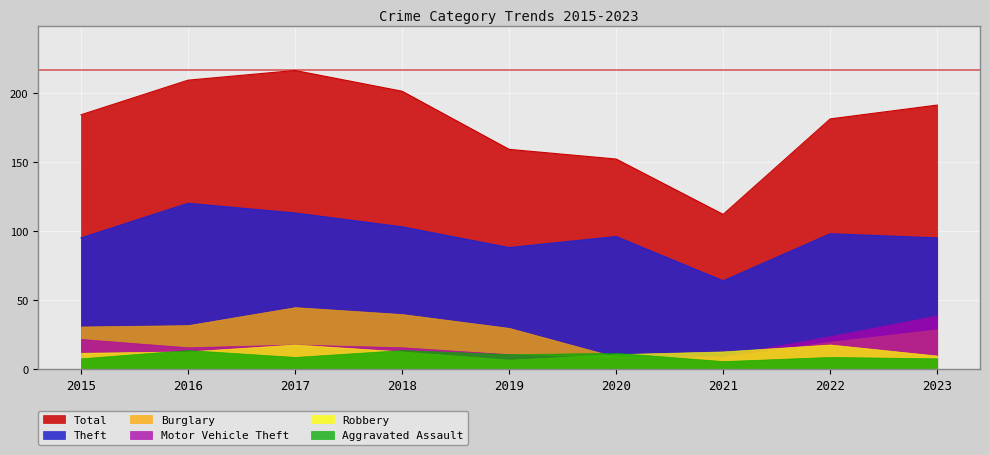

How many interior local valleys does the Robbery series have?

1